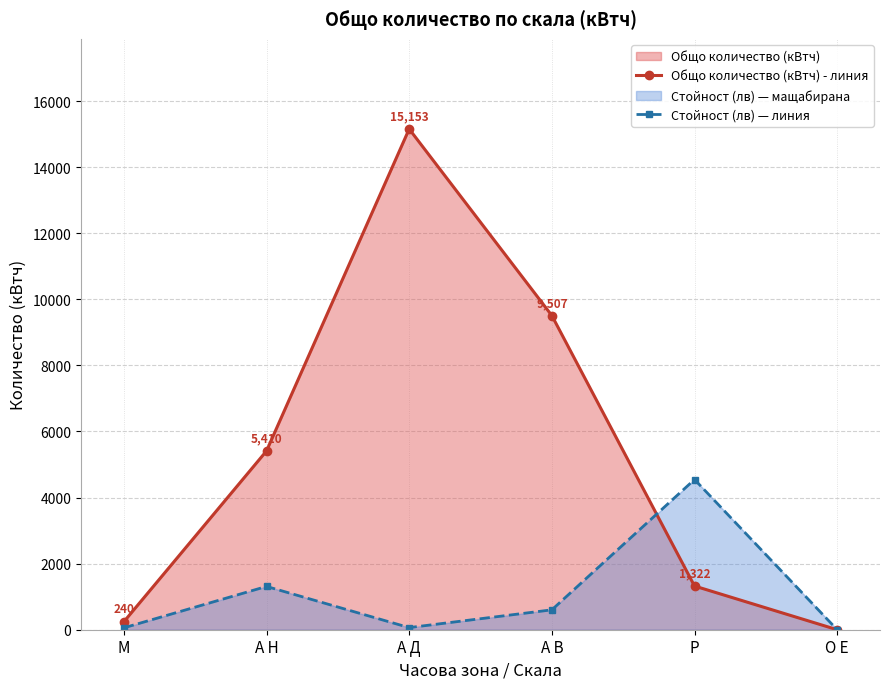

At which category does the chart reach its minimum across all series?

О Е